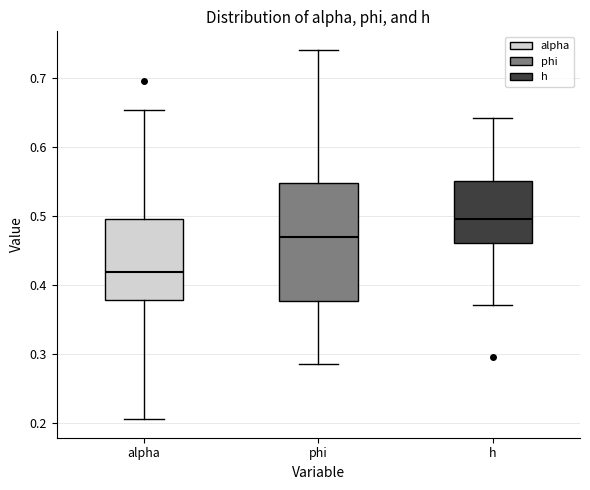

Which box is the tallest, from its lower edge to its upper edge?

phi